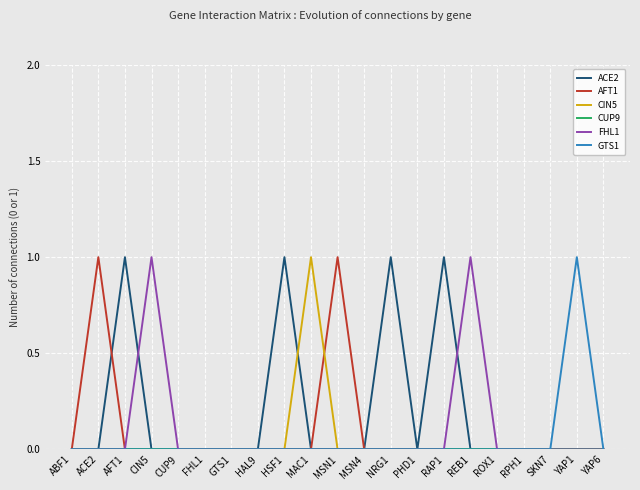

True or false: FHL1 and ACE2 cross at least once.

True